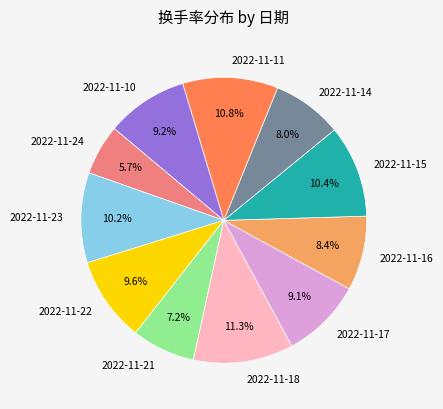

Is there a majority slice in this chart?

No